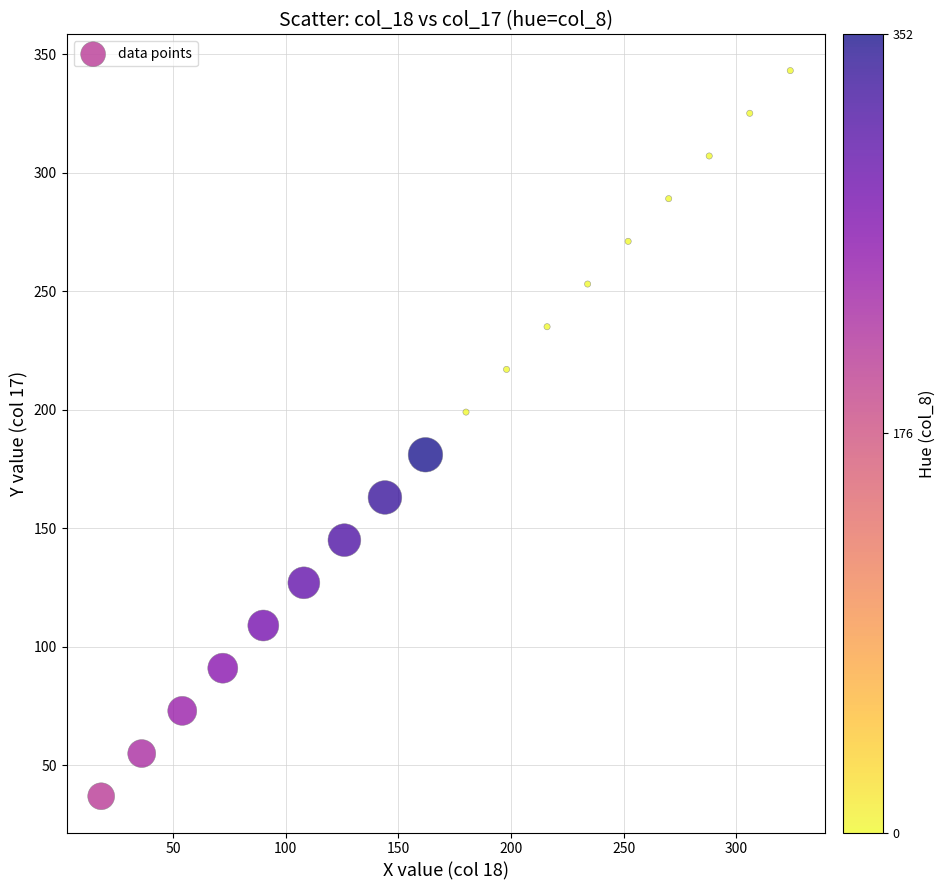

What is the range of X values (max minus min)?

306